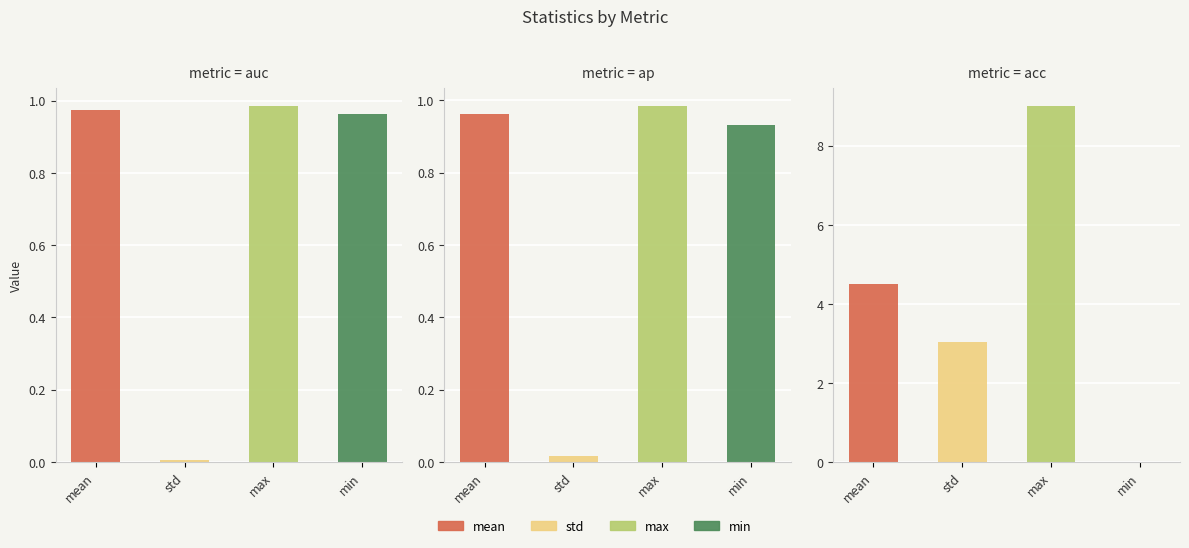

What is the average value of the auc series?

0.7